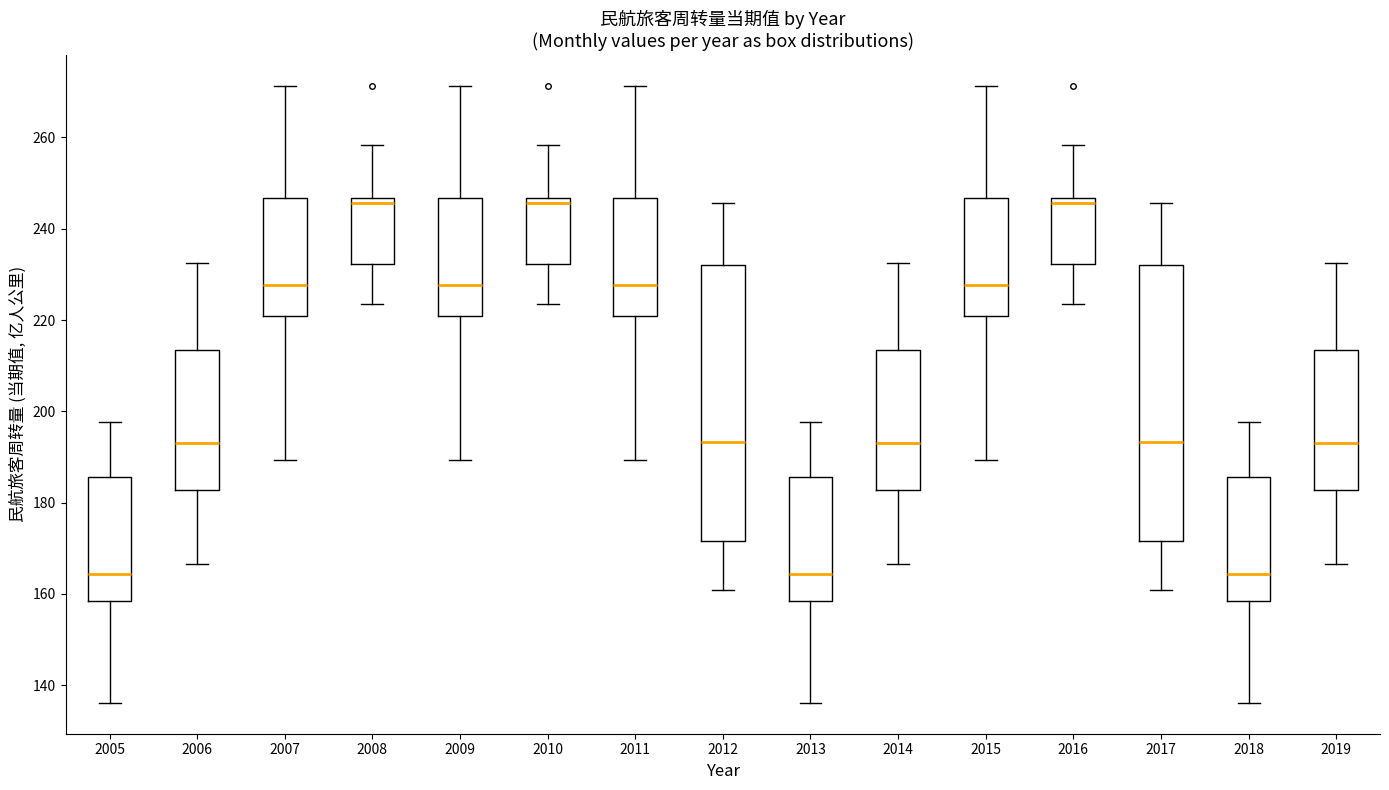

Reading left to right, transcribe this box plot: for each box, give where its median line is, the range the box spans, and where its two whiskers end, as read against the y-axis. The values are not printed on the chart, so give them approximately, as read against the axis.

2005: median 164, box 158 to 186, whiskers 136 to 198
2006: median 194, box 182 to 214, whiskers 166 to 232
2007: median 228, box 220 to 246, whiskers 190 to 272
2008: median 246 (just below the box's upper edge), box 232 to 246, whiskers 224 to 258
2009: median 228, box 220 to 246, whiskers 190 to 272
2010: median 246 (just below the box's upper edge), box 232 to 246, whiskers 224 to 258
2011: median 228, box 220 to 246, whiskers 190 to 272
2012: median 194, box 172 to 232, whiskers 160 to 246
2013: median 164, box 158 to 186, whiskers 136 to 198
2014: median 194, box 182 to 214, whiskers 166 to 232
2015: median 228, box 220 to 246, whiskers 190 to 272
2016: median 246 (just below the box's upper edge), box 232 to 246, whiskers 224 to 258
2017: median 194, box 172 to 232, whiskers 160 to 246
2018: median 164, box 158 to 186, whiskers 136 to 198
2019: median 194, box 182 to 214, whiskers 166 to 232